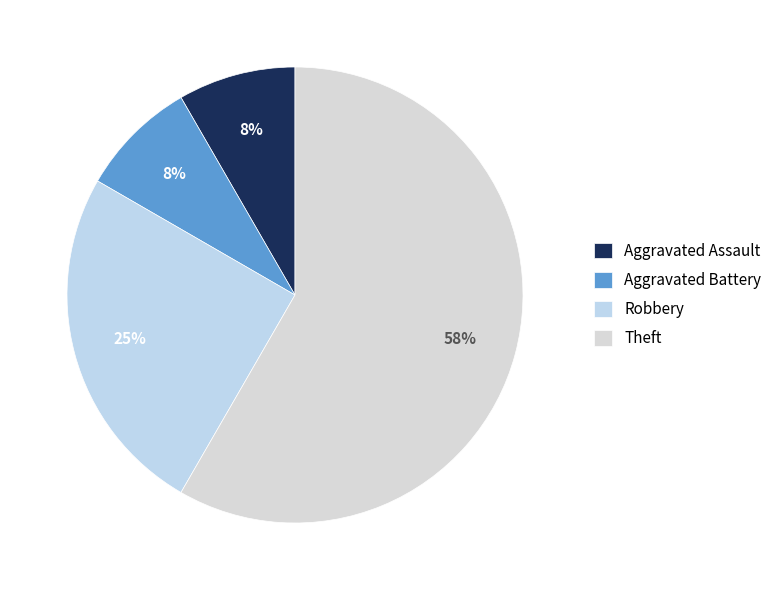

Rank the categories by value from lowest to highest.

Aggravated Assault, Aggravated Battery, Robbery, Theft